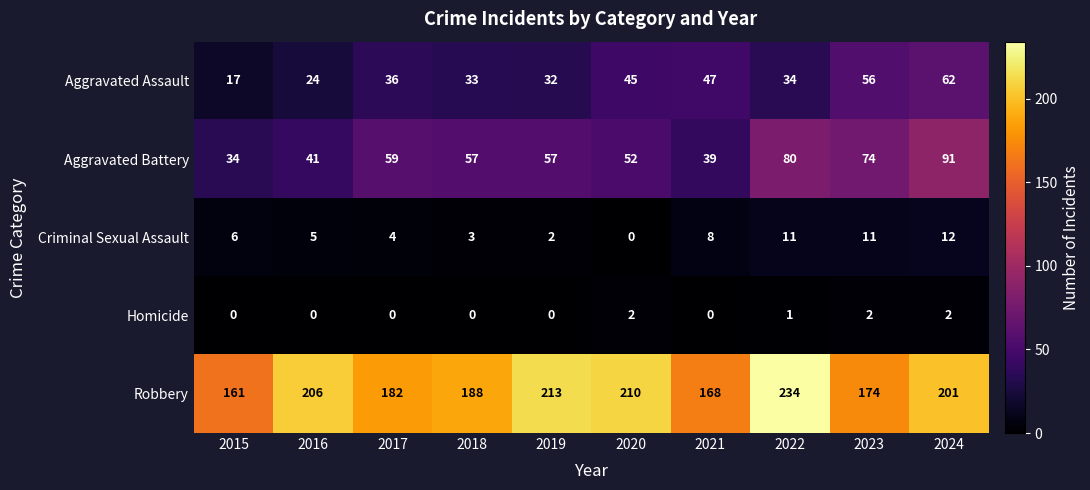

List the series in order of their peak value, lowest first.

Homicide, Criminal Sexual Assault, Aggravated Assault, Aggravated Battery, Robbery